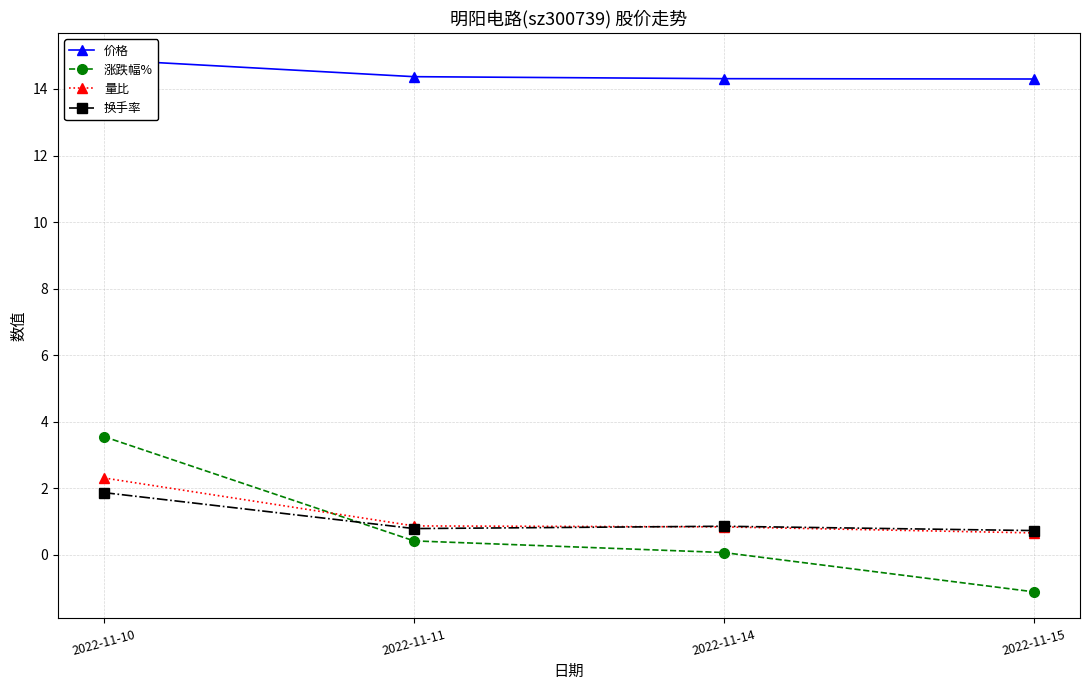

Reading left to right, extract all data points from this chart.

价格: 2022-11-10=14.9	2022-11-11=14.4	2022-11-14=14.3	2022-11-15=14.3
涨跌幅%: 2022-11-10=3.5	2022-11-11=0.4	2022-11-14=0.1	2022-11-15=-1.1
量比: 2022-11-10=2.3	2022-11-11=0.9	2022-11-14=0.8	2022-11-15=0.7
换手率: 2022-11-10=1.9	2022-11-11=0.8	2022-11-14=0.9	2022-11-15=0.7